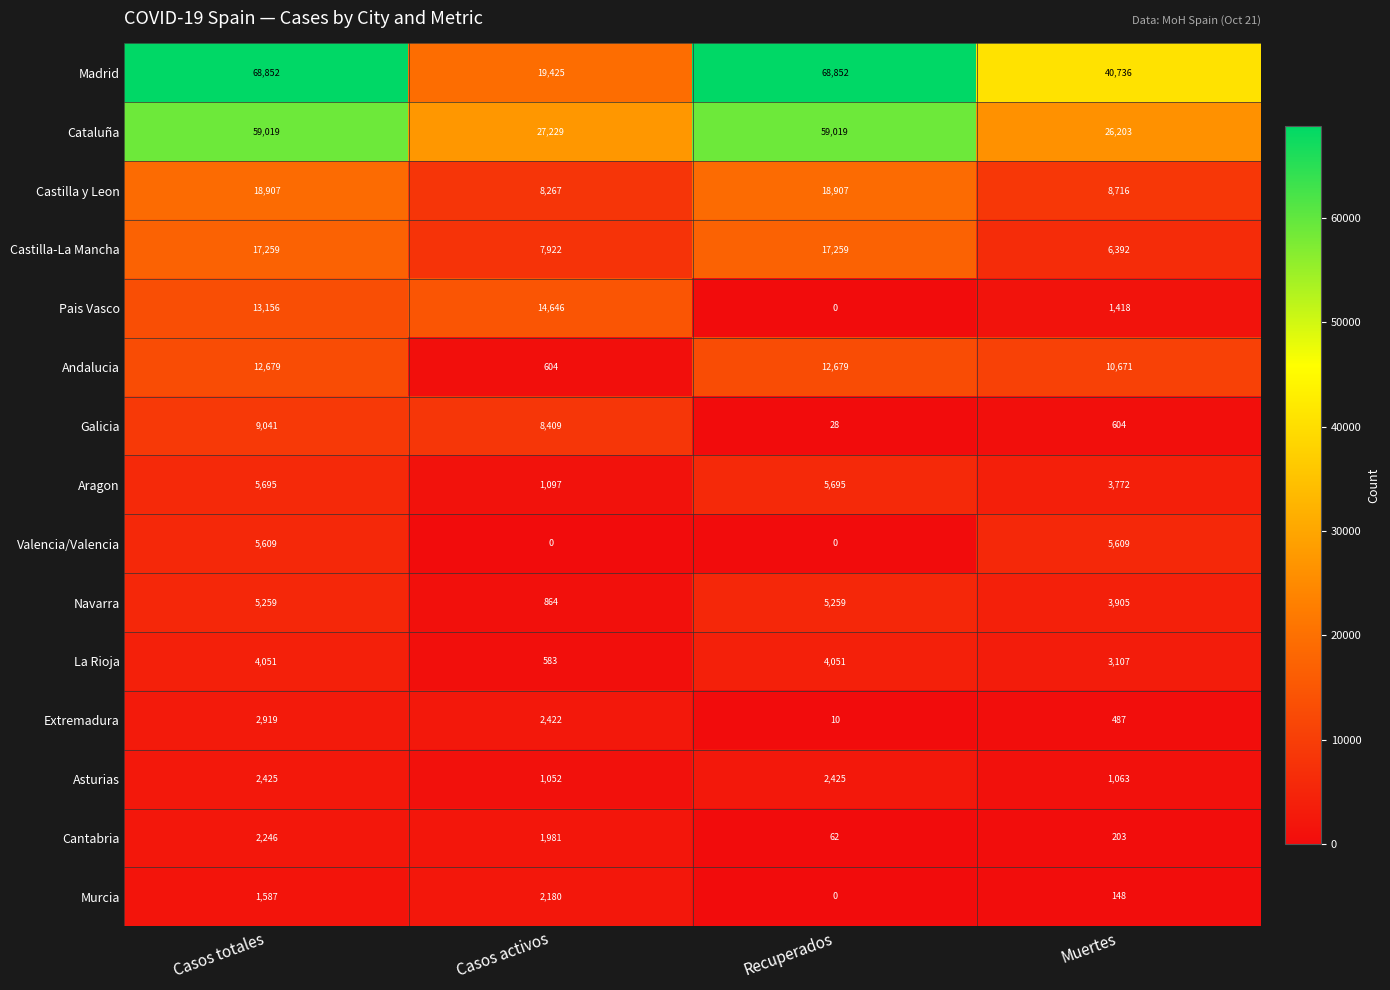

The value of Extremadura at Muertes is 487. True or false?

True